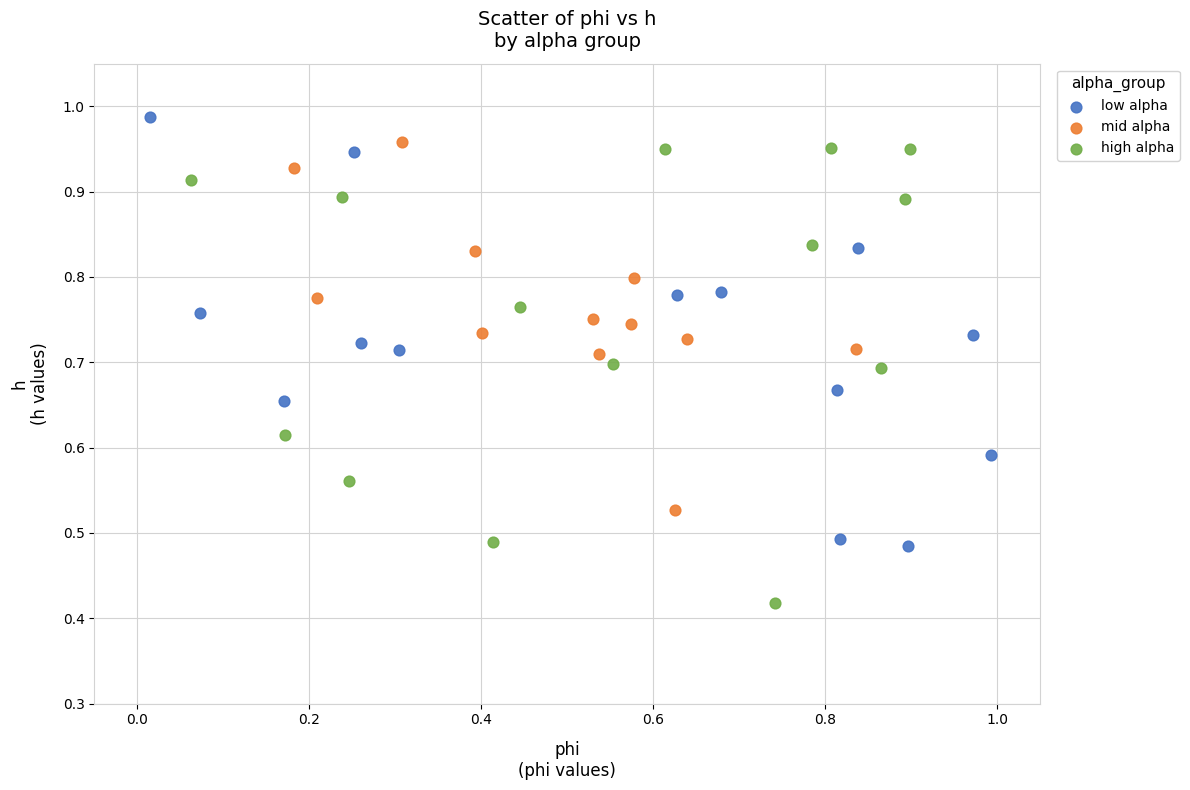

Which series has the largest Y range (max minus min)?

high alpha